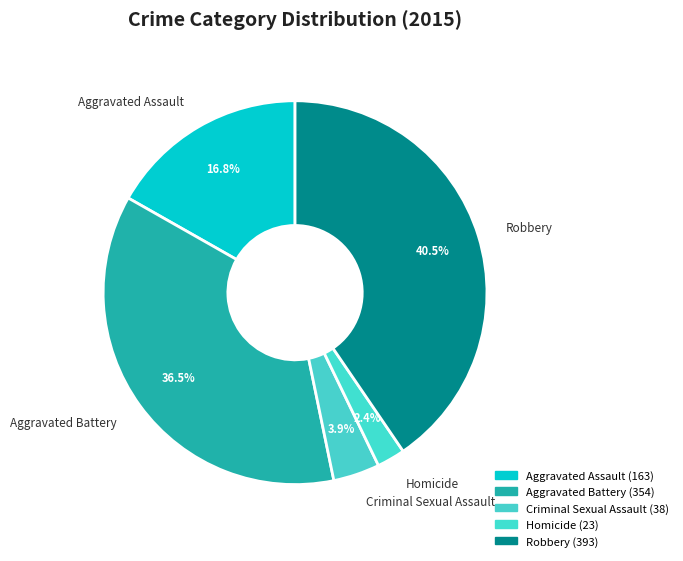

Is there any slice that represents more than half of the pie?

No